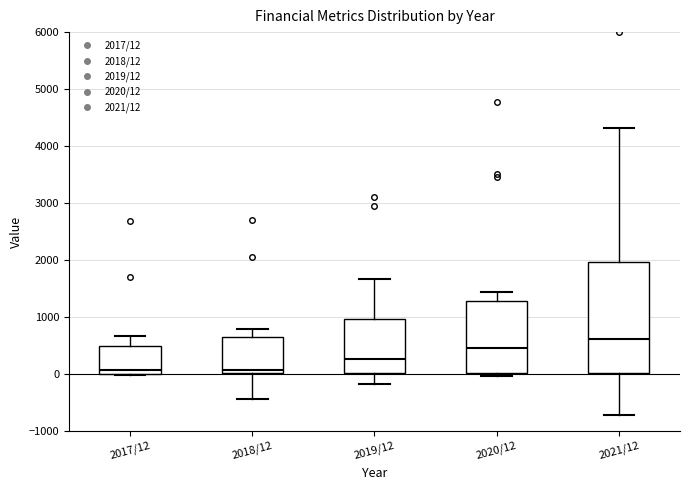

Where does the lower whisker of the box for 2018/12 end on the y-axis? The values are not printed on the chart, so give them approximately, as read against the axis.

-400